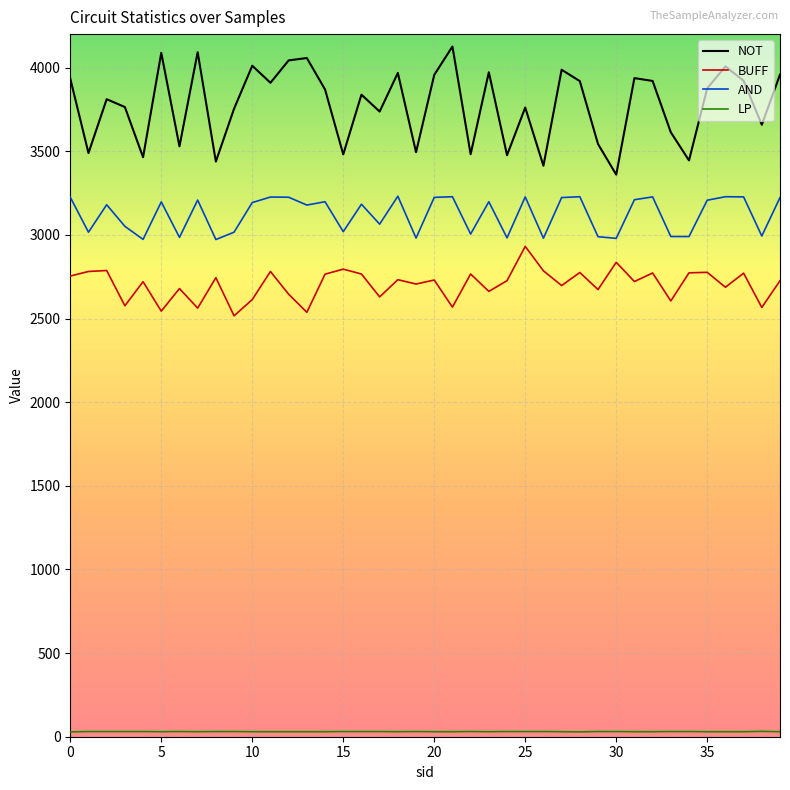

What is the minimum value for NOT?

3360